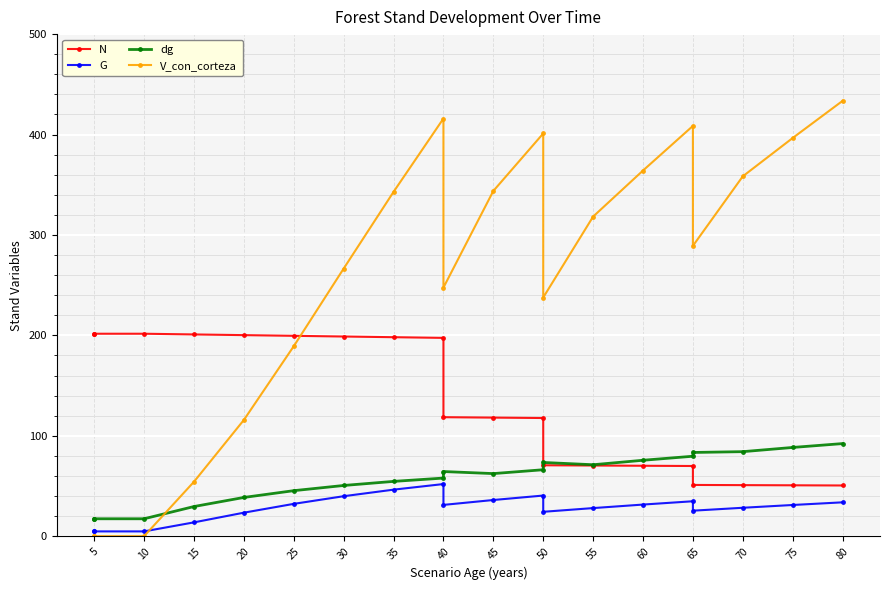

The N series shows 118.5 at 40. True or false?

True